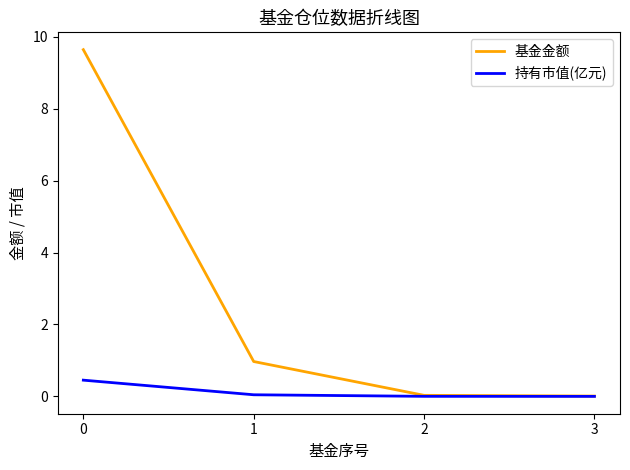

List the series in order of their peak value, lowest first.

持有市值(亿元), 基金金额